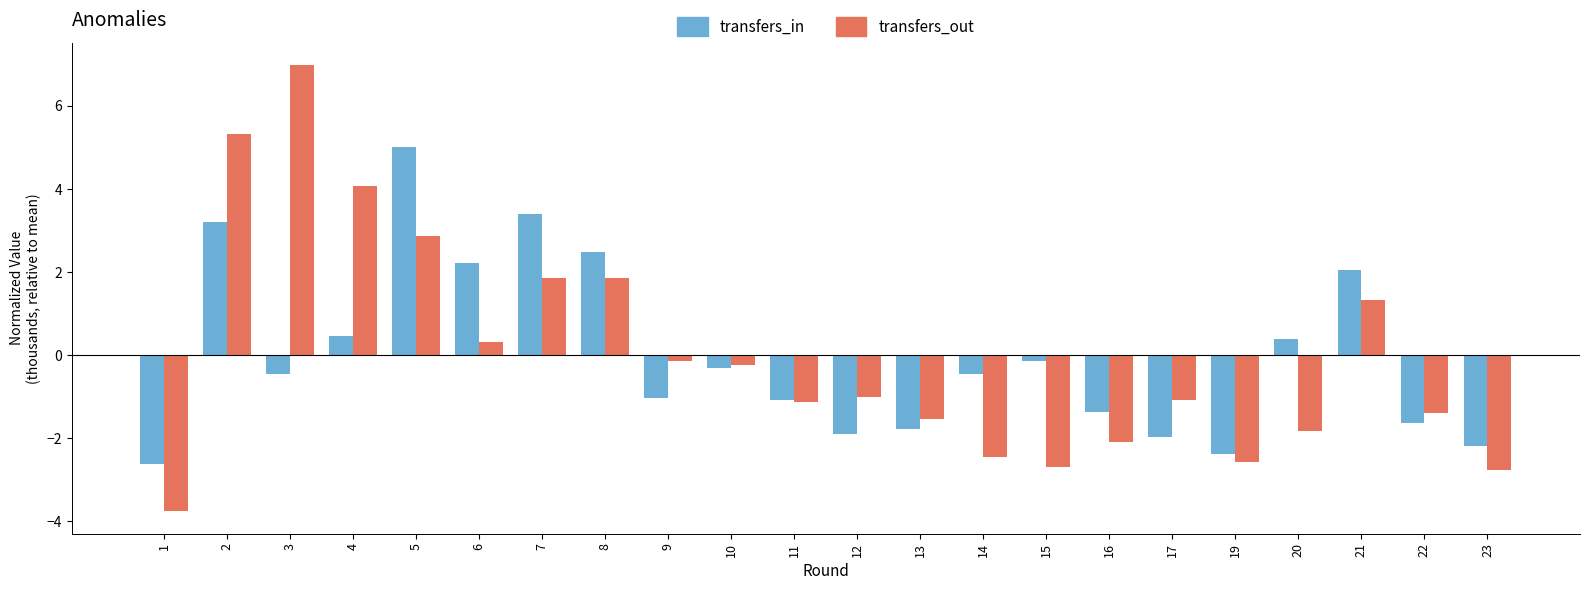

At which label does transfers_out reach its peak?

3